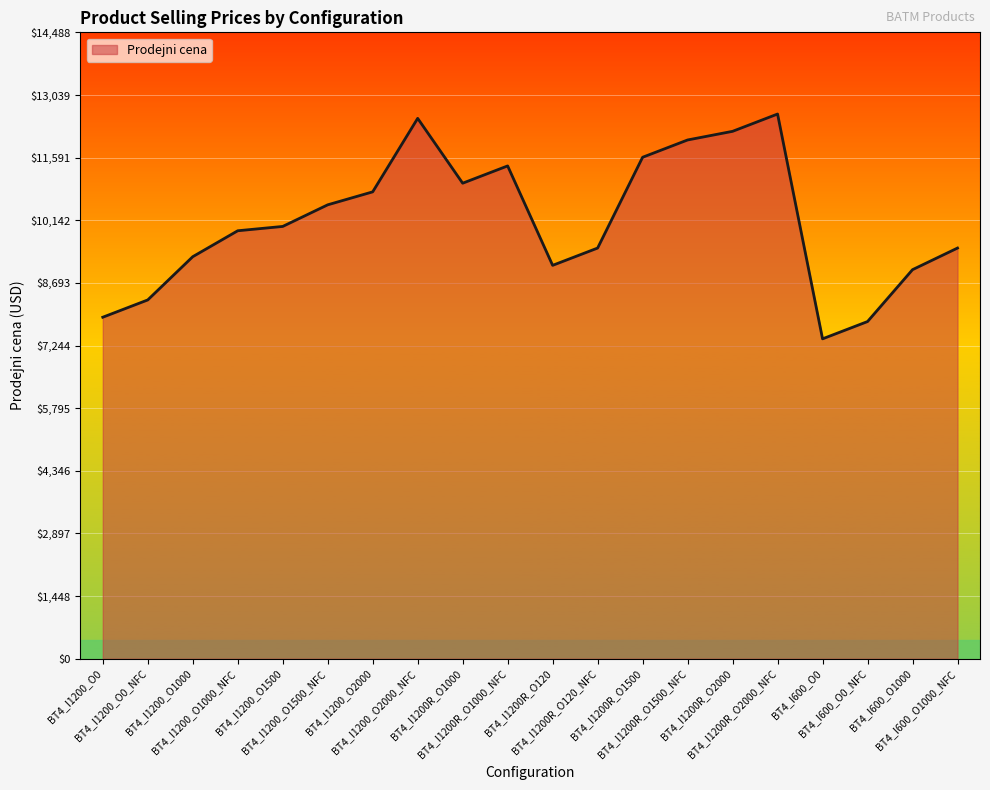

What is the ratio of the value at BT4_I1200_O0 to the value at BT4_I1200R_O1500?

0.7